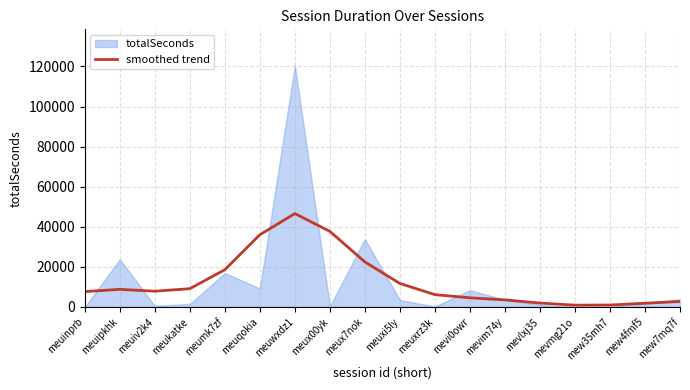

What is the highest value of the smoothed trend series?

46610